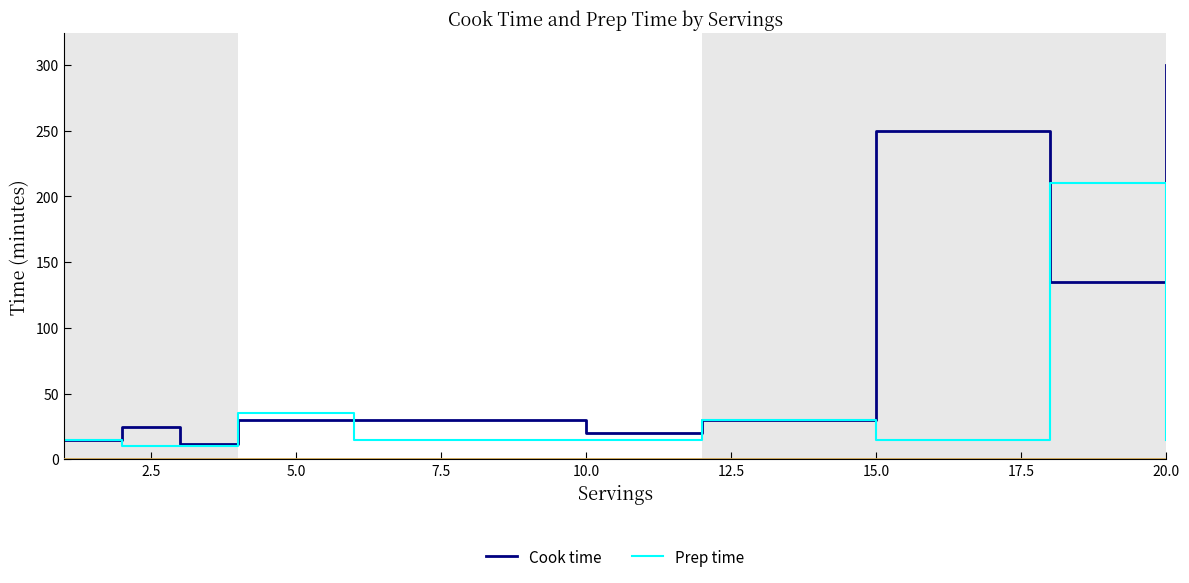

How many lines are shown in the chart?

2